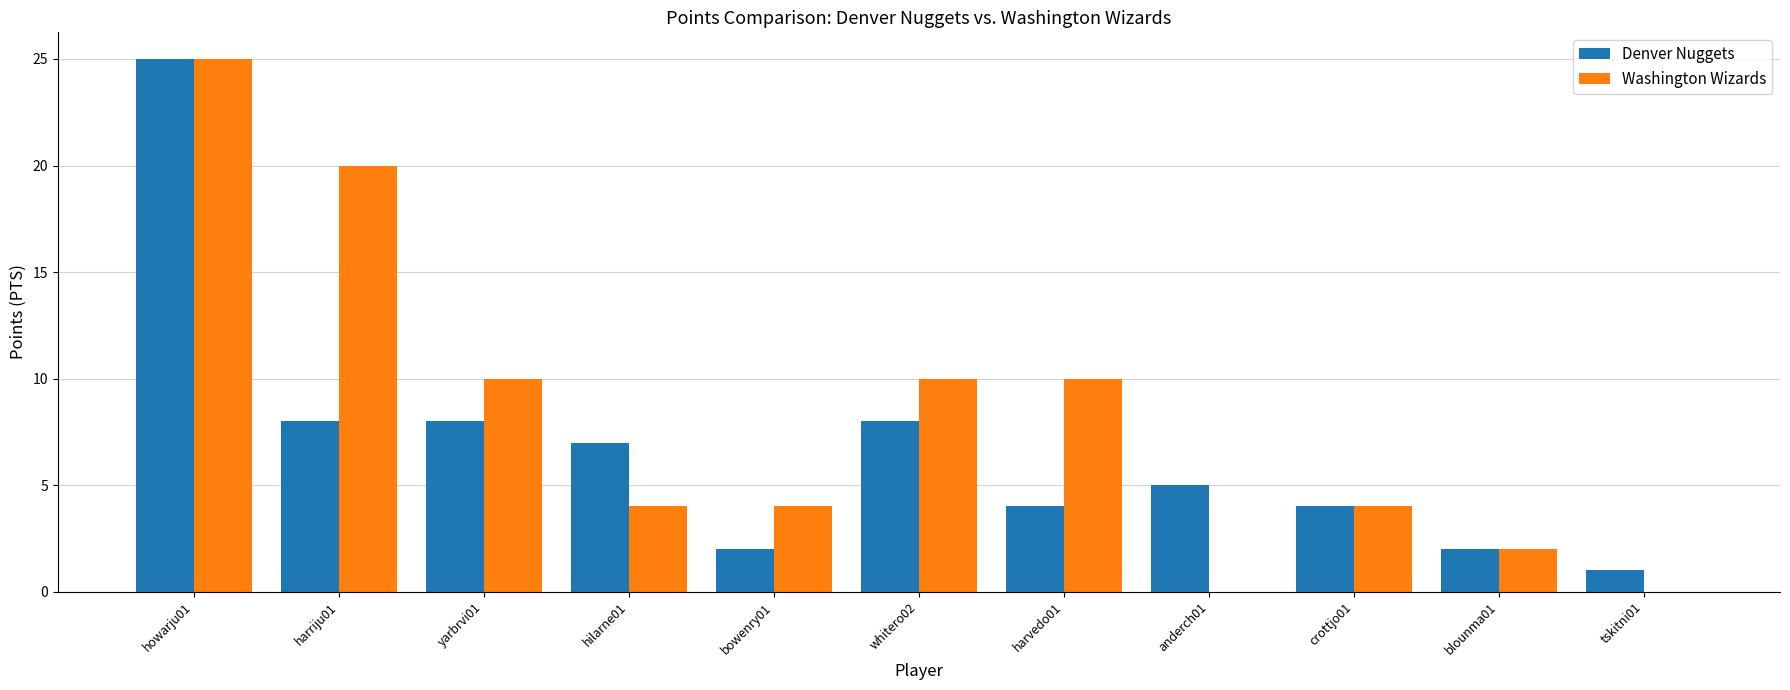

Which label corresponds to the largest value in the chart?

howarju01